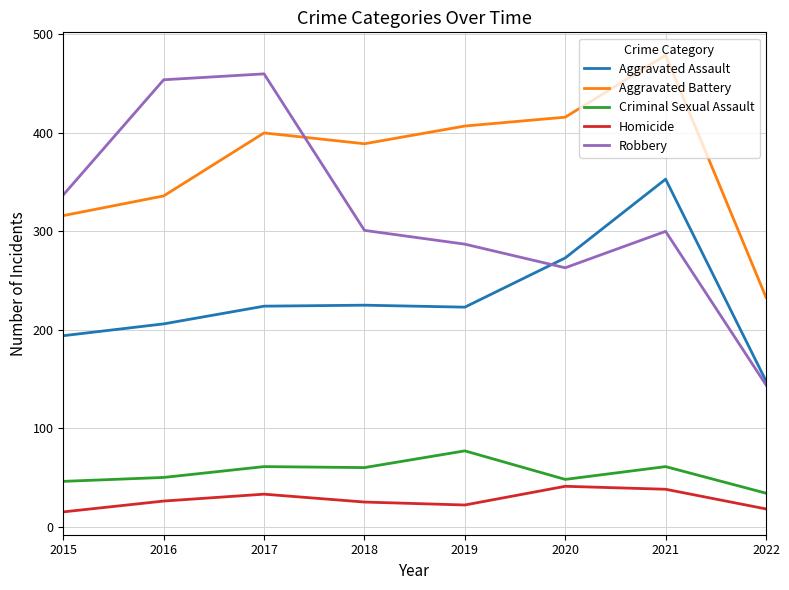

How many values in the Criminal Sexual Assault series are below 60?

4